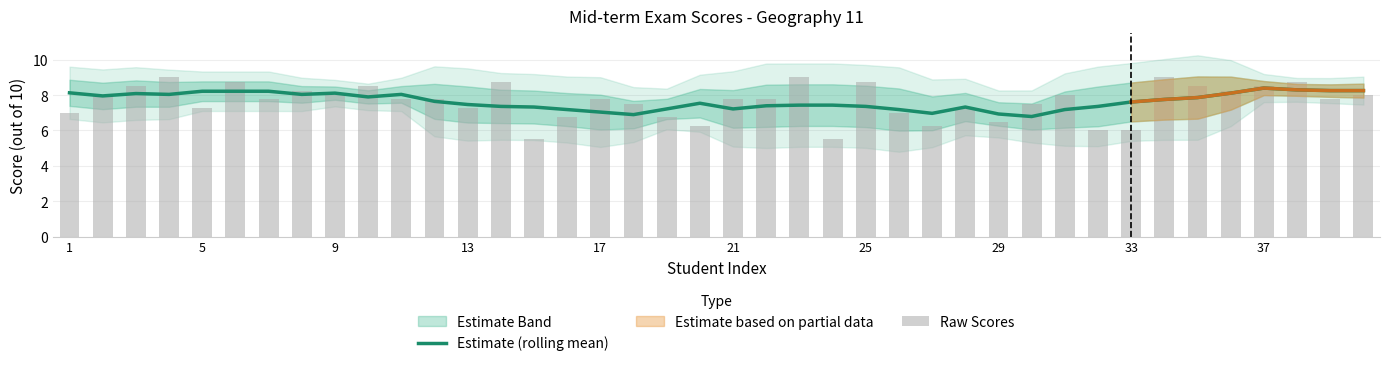

Reading right to left, list all the values displayed in this chart.

Estimate (rolling mean): 8.2	8.2	8.3	8.4	8.1	7.9	7.8	7.6	7.4	7.2	6.8	6.9	7.3	7.0	7.2	7.4	7.4	7.4	7.4	7.2	7.5	7.2	6.9	7.0	7.2	7.3	7.4	7.5	7.6	8.0	7.9	8.1	8.0	8.2	8.2	8.2	8.0	8.1	8.0	8.1
Raw Scores: 8.0	7.8	8.8	8.5	8.2	8.5	9.0	6.0	6.0	8.0	7.5	6.5	7.2	6.2	7.0	8.8	5.5	9.0	7.8	7.8	6.2	6.8	7.5	7.8	6.8	5.5	8.8	7.2	7.8	7.8	8.5	8.0	8.2	7.8	8.8	7.2	9.0	8.5	8.0	7.0